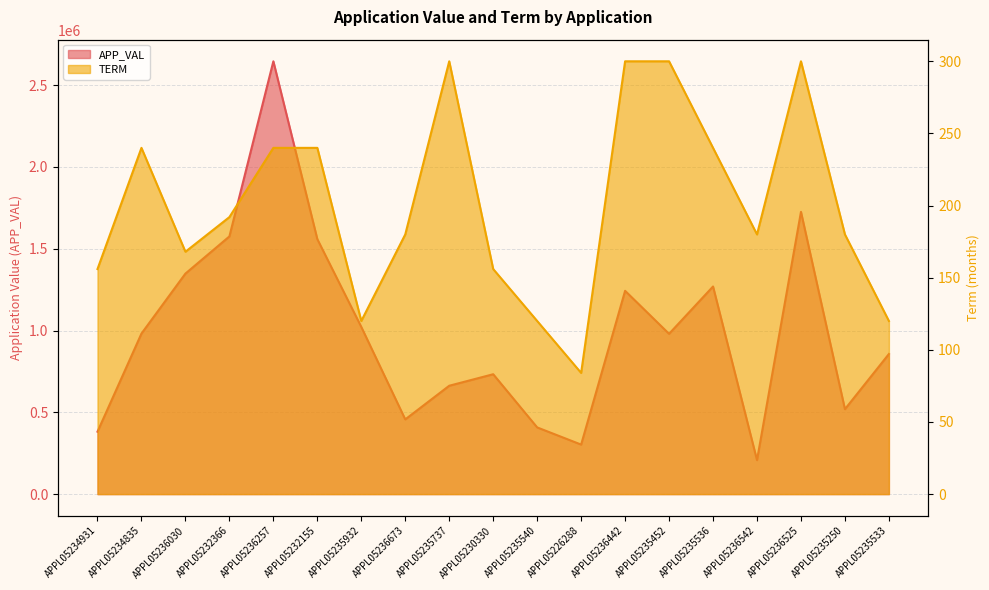

Reading left to right, what are all the values shown in this chart?

APP_VAL: APPL05234931=381688	APPL05234835=981444	APPL05236030=1348257	APPL05232366=1575500	APPL05236257=2646172	APPL05232155=1558957	APPL05235932=1021972	APPL05236673=456776	APPL05235737=662531	APPL05230330=732924	APPL05235540=407707	APPL05226288=302758	APPL05236442=1242847	APPL05235452=980011	APPL05235536=1269388	APPL05236542=207726	APPL05236525=1725690	APPL05235250=519316	APPL05235533=856536
TERM: APPL05234931=156	APPL05234835=240	APPL05236030=168	APPL05232366=192	APPL05236257=240	APPL05232155=240	APPL05235932=120	APPL05236673=180	APPL05235737=300	APPL05230330=156	APPL05235540=120	APPL05226288=84	APPL05236442=300	APPL05235452=300	APPL05235536=240	APPL05236542=180	APPL05236525=300	APPL05235250=180	APPL05235533=120